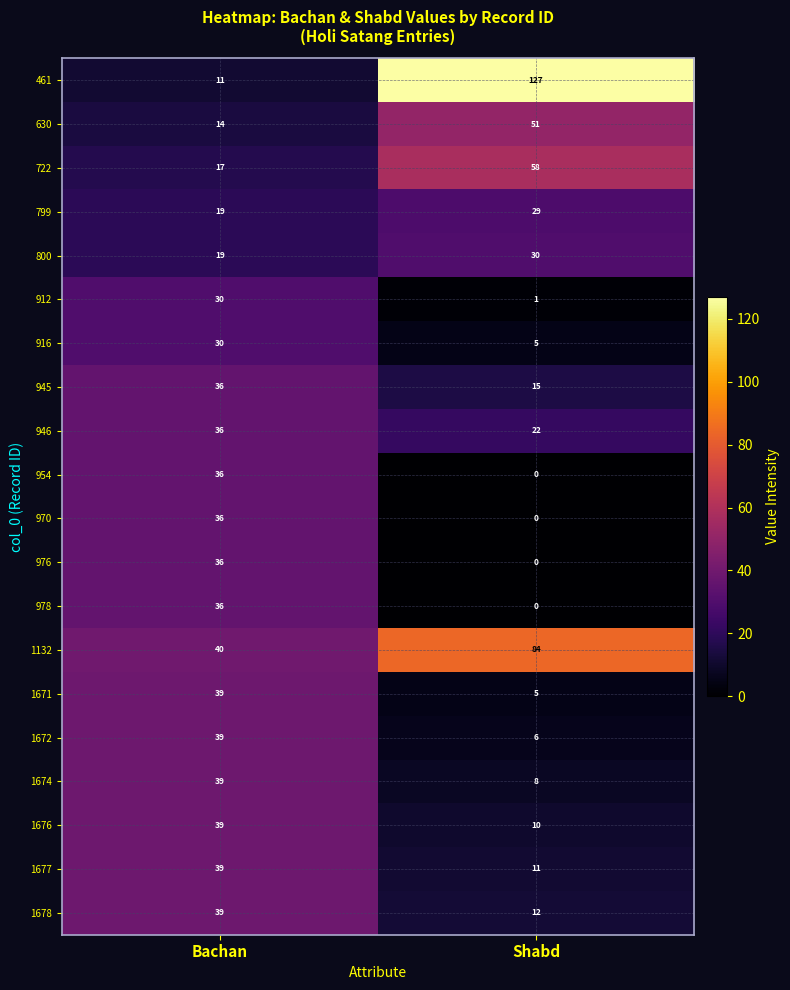

What is the sum of the 976 values at Shabd and Bachan?

36